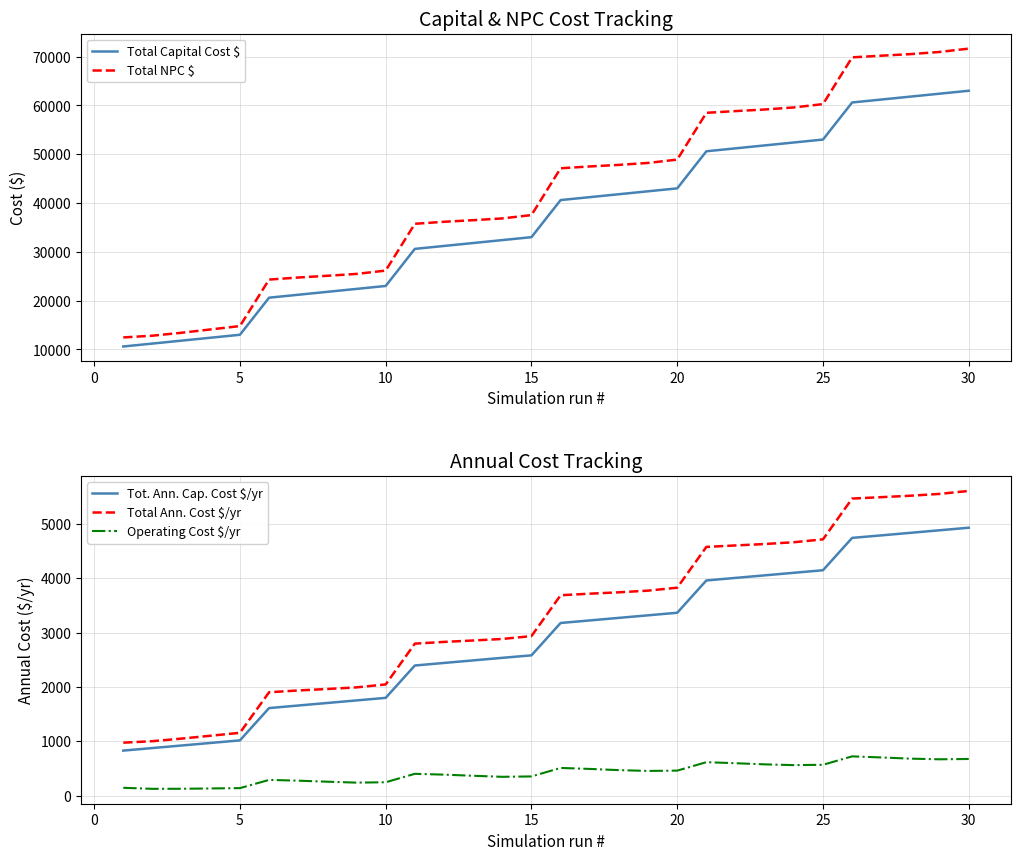

What is the highest value of the Total Ann. Cost $/yr series?

5604